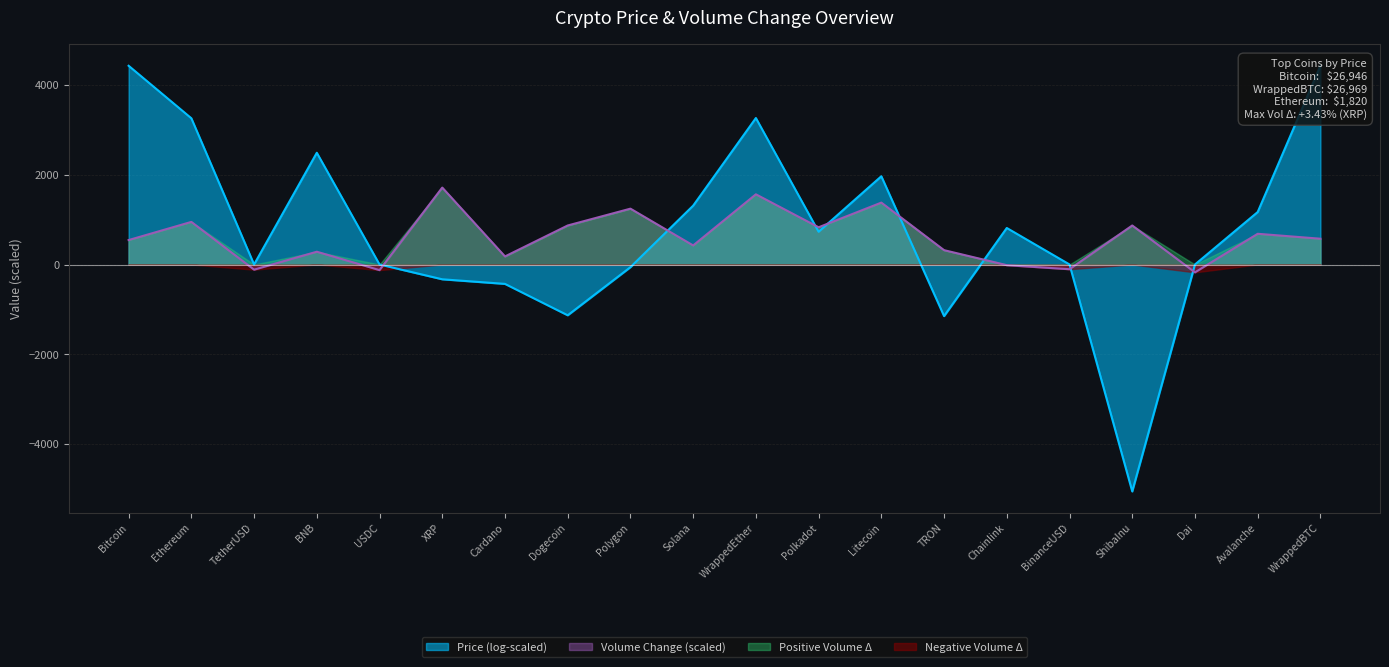

What is the label of the 18th point from the right?

TetherUSD